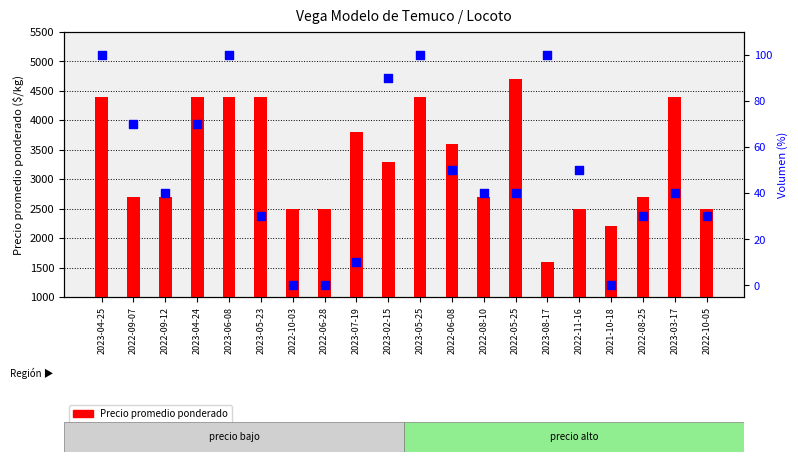

Which series has the largest total across all categories?

Precio promedio ponderado